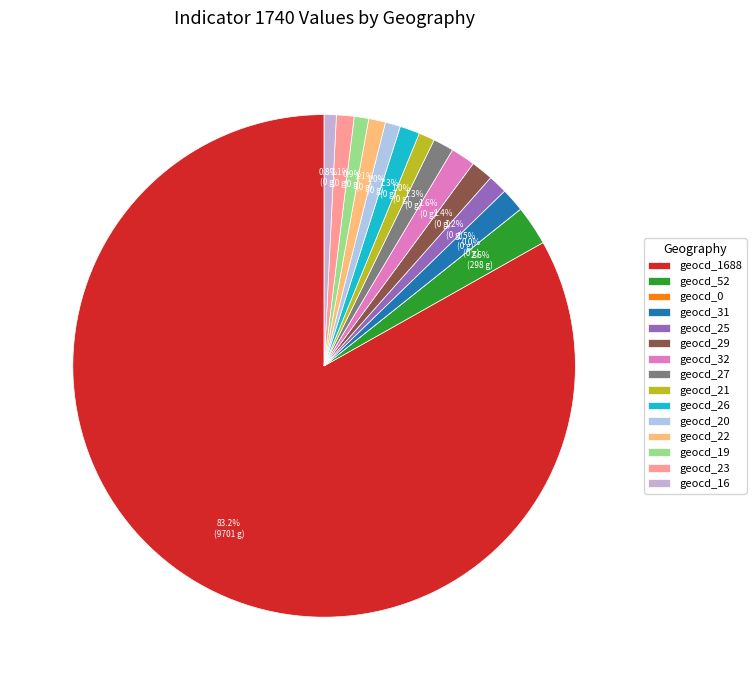

How many slices are in this pie chart?

15